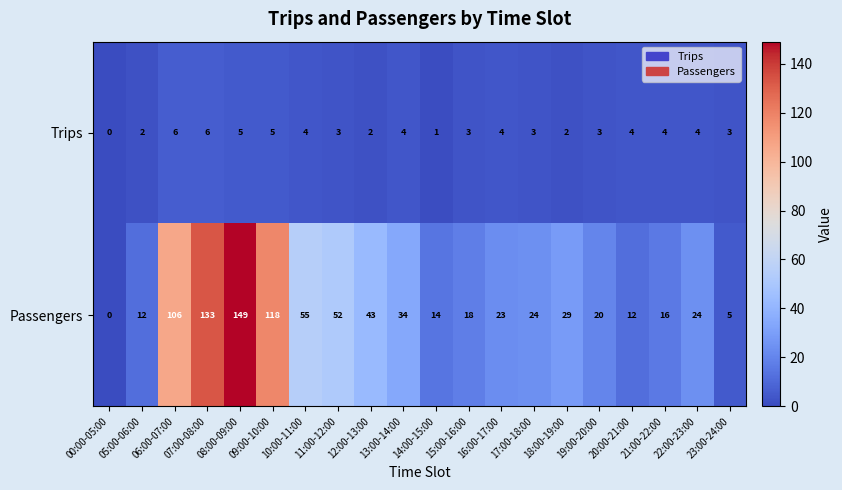

Is it true that Passengers equals 175 at 06:00-07:00?

False